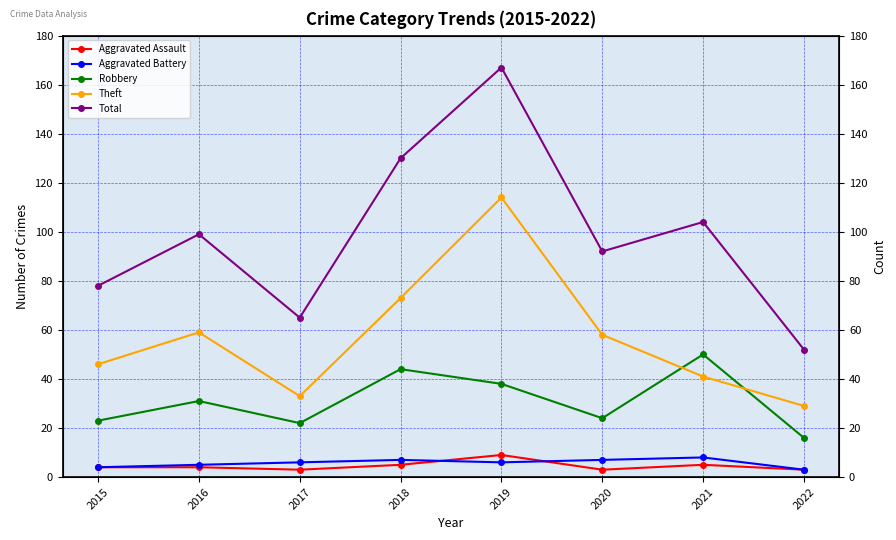

Between 2017 and 2021, which series saw the biggest shift?

Total